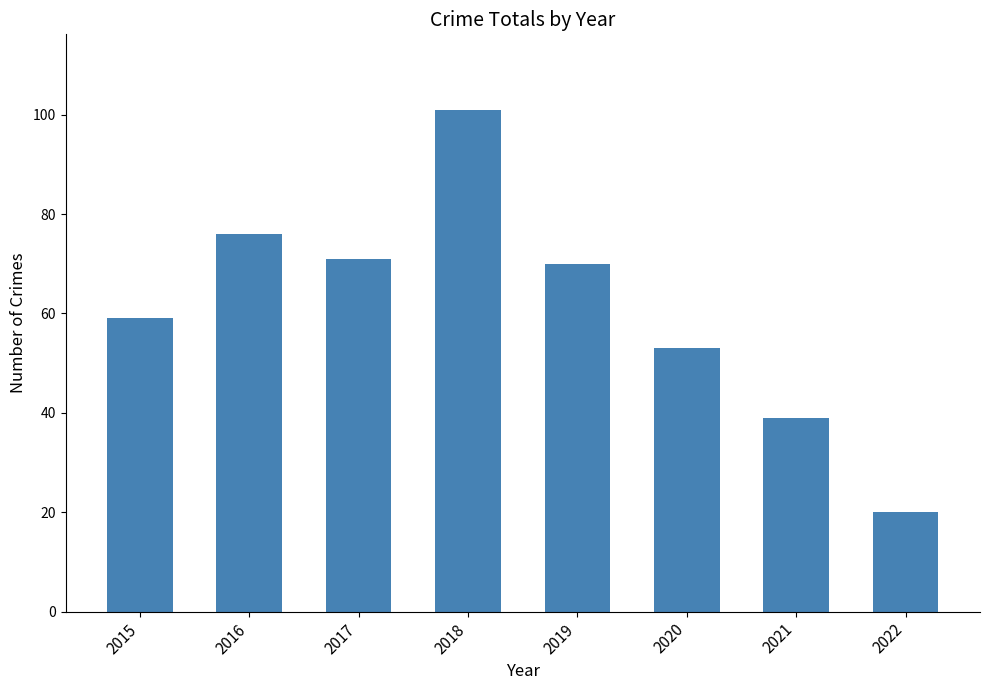

What is the change in value from 2015 to 2017?

+12